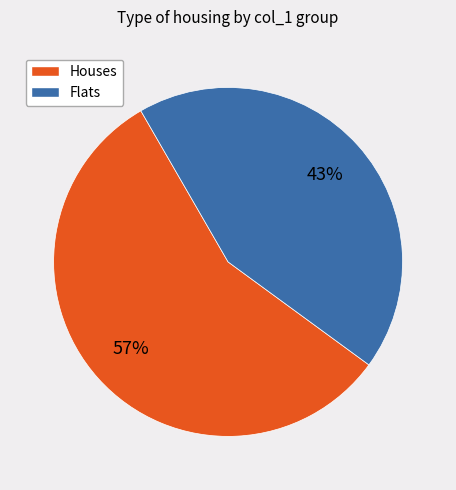

Is there a majority slice in this chart?

Yes